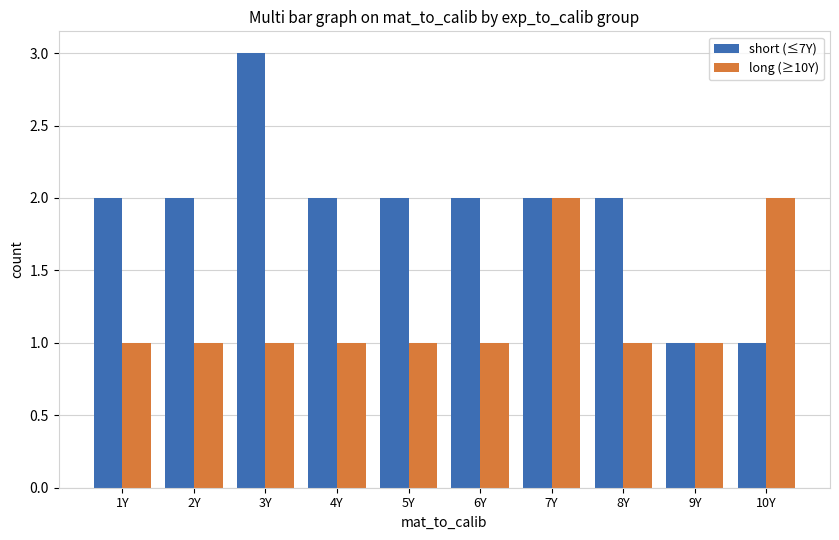

Reading right to left, what are all the values shown in this chart?

short (≤7Y): 1	1	2	2	2	2	2	3	2	2
long (≥10Y): 2	1	1	2	1	1	1	1	1	1